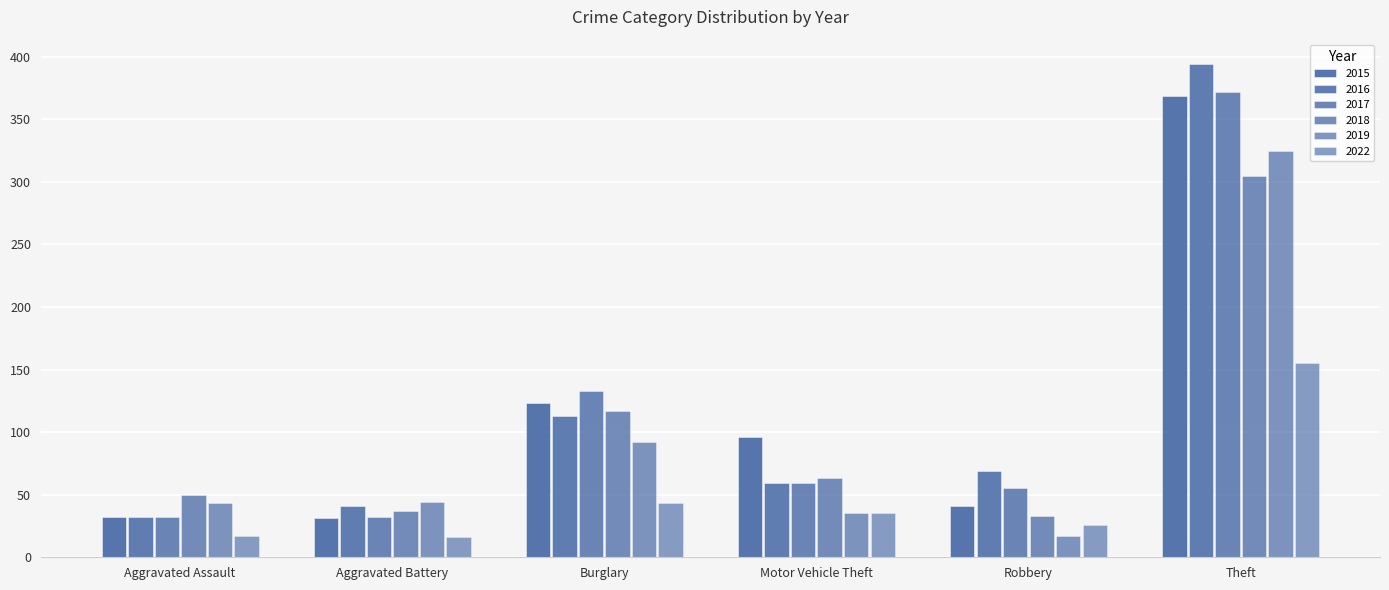

Does the chart contain stacked bars?

No